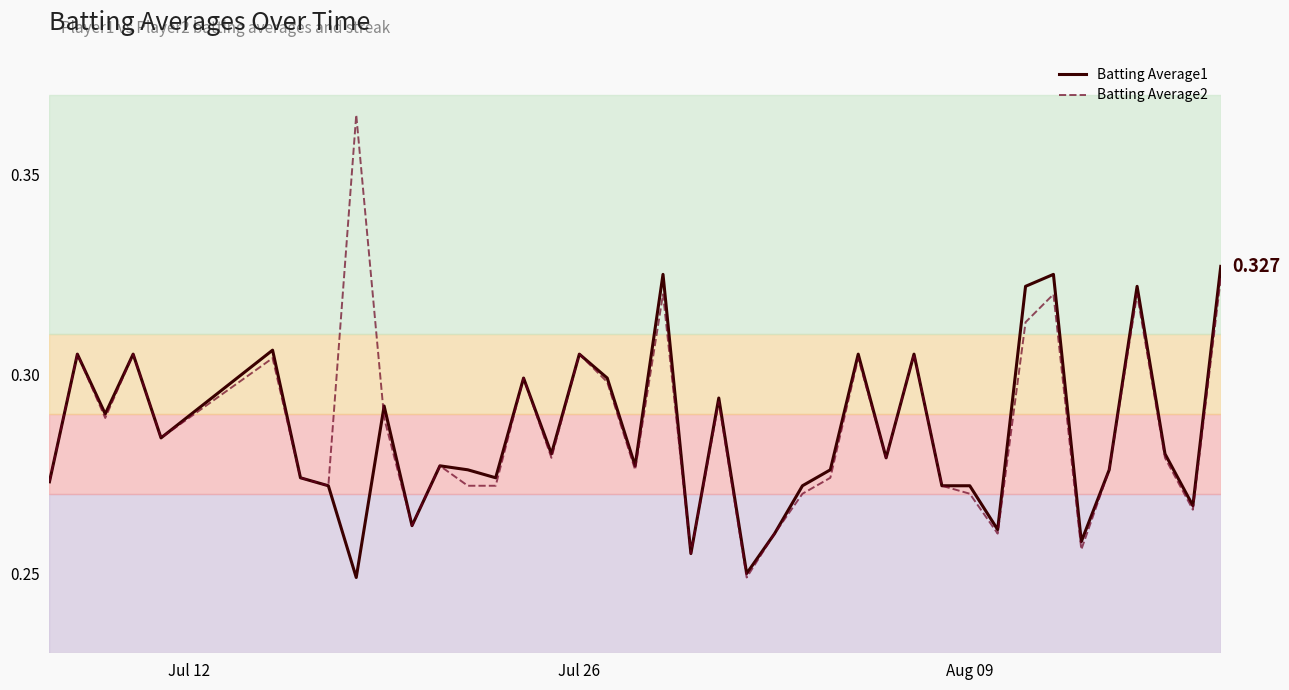

Is this an area chart (filled region under the line)?

No